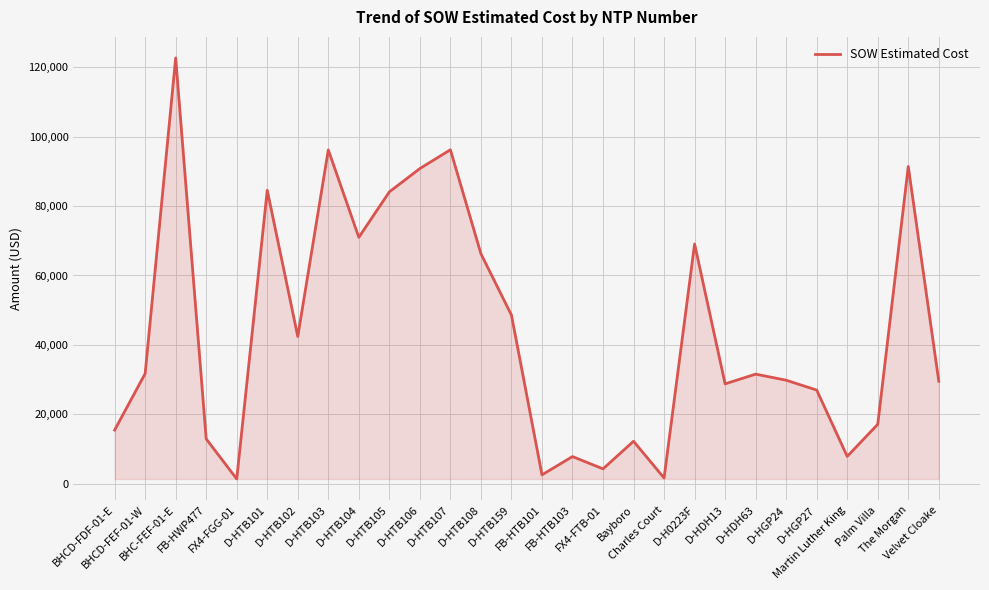

What is the change in value from D-HTB107 to The Morgan?

-4821.1